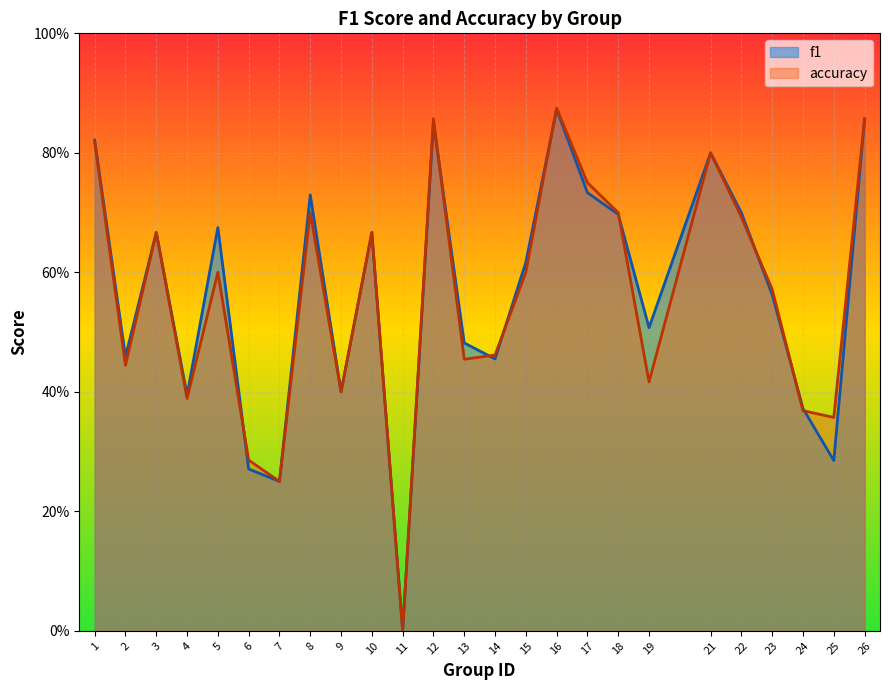

Between 2 and 11, which is larger?

2